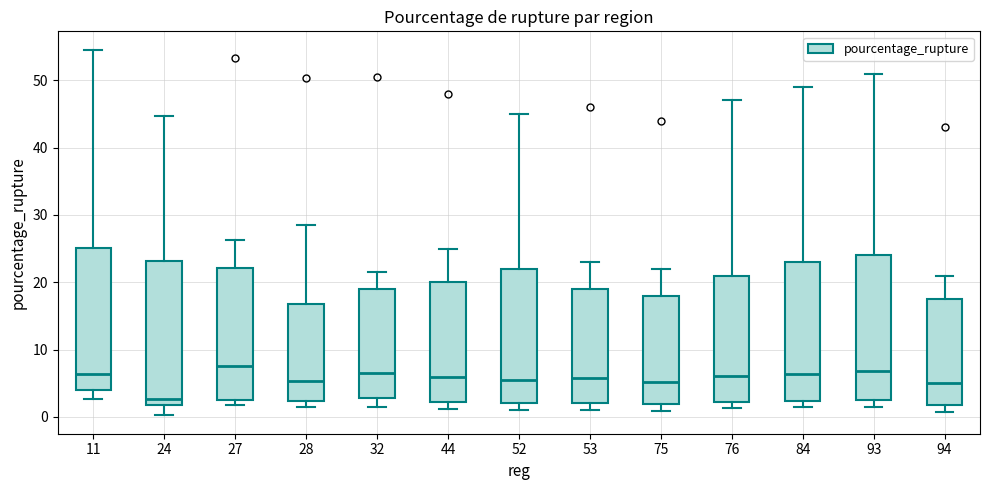

Reading left to right, read every box against the y-axis: the position of its median line, the range the box covers, and the ends of its whiskers. The values are not printed on the chart, so give them approximately, as read against the axis.

11: median 6, box 4 to 25, whiskers 3 to 55
24: median 3, box 2 to 23, whiskers 0 to 45
27: median 8, box 3 to 22, whiskers 2 to 26
28: median 5, box 2 to 17, whiskers 1 to 28
32: median 7, box 3 to 19, whiskers 2 to 21
44: median 6, box 2 to 20, whiskers 1 to 25
52: median 6, box 2 to 22, whiskers 1 to 45
53: median 6, box 2 to 19, whiskers 1 to 23
75: median 5, box 2 to 18, whiskers 1 to 22
76: median 6, box 2 to 21, whiskers 1 to 47
84: median 6, box 2 to 23, whiskers 1 to 49
93: median 7, box 3 to 24, whiskers 2 to 51
94: median 5, box 2 to 18, whiskers 1 to 21